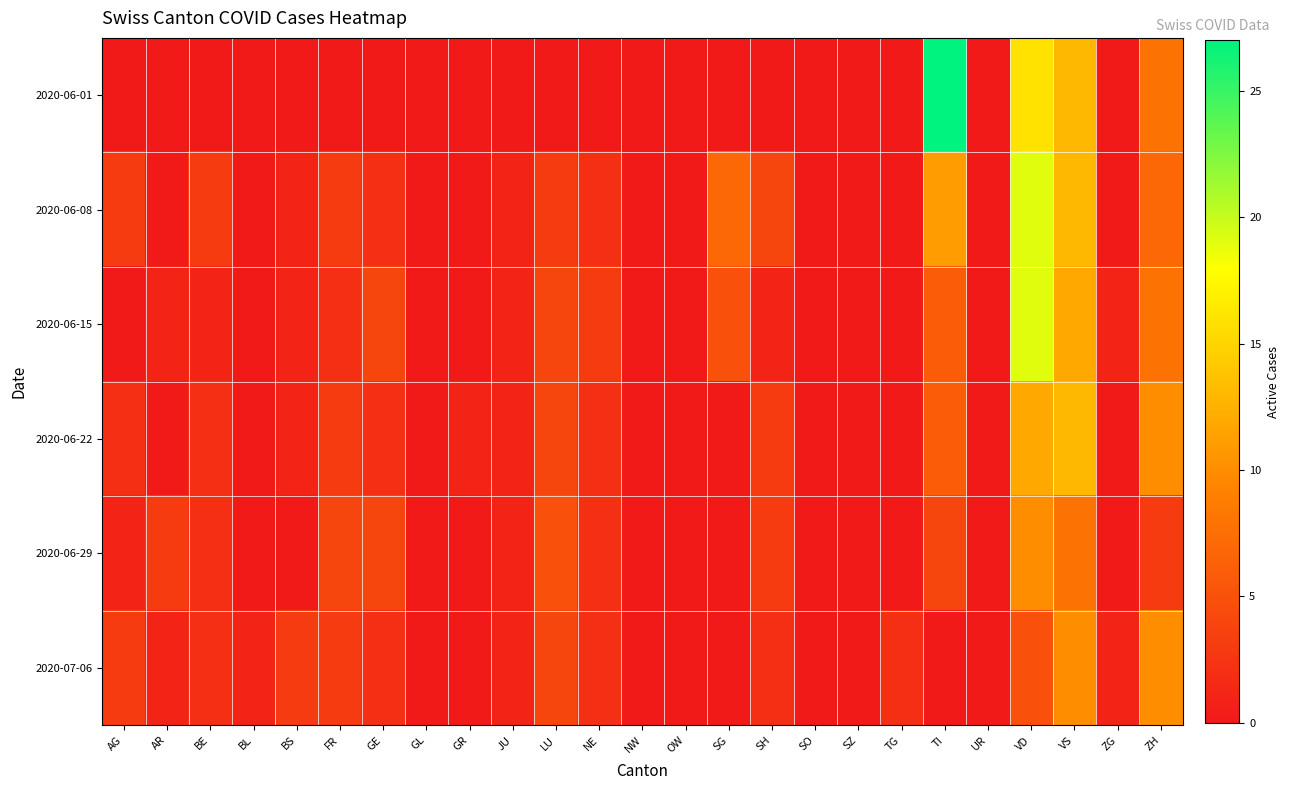

Which series changed the most between JU and SG?

2020-06-08